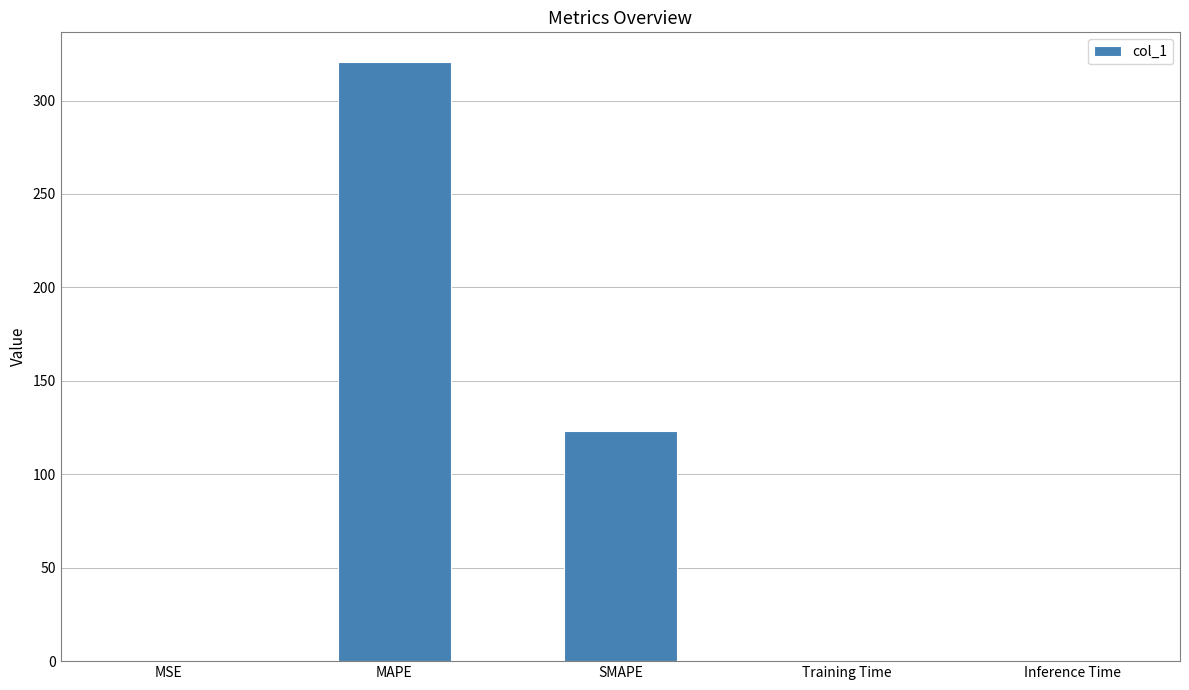

What is the change in value from MSE to SMAPE?

+123.0